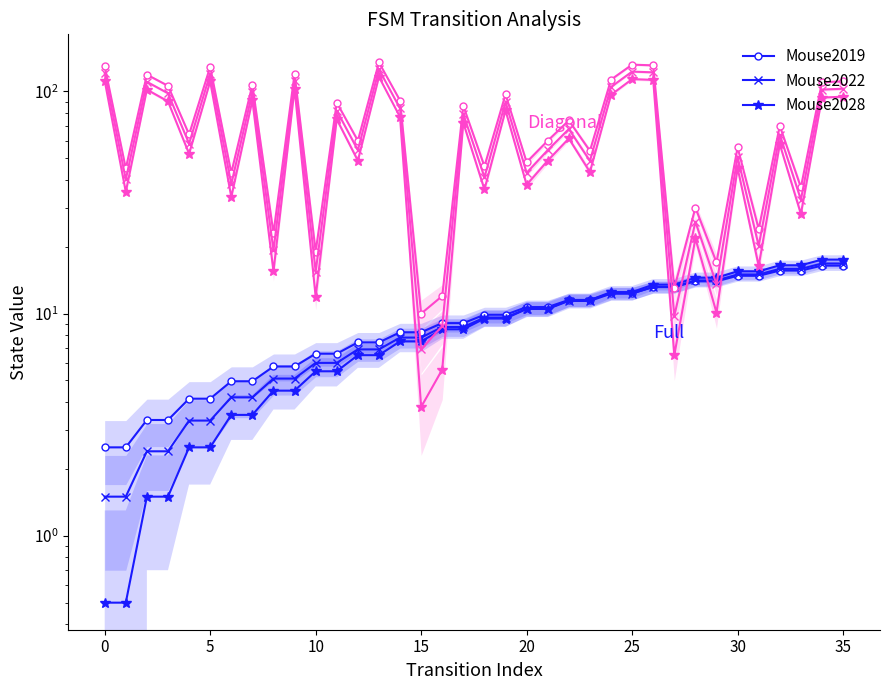

What is the total value across all series at 16?

26.3